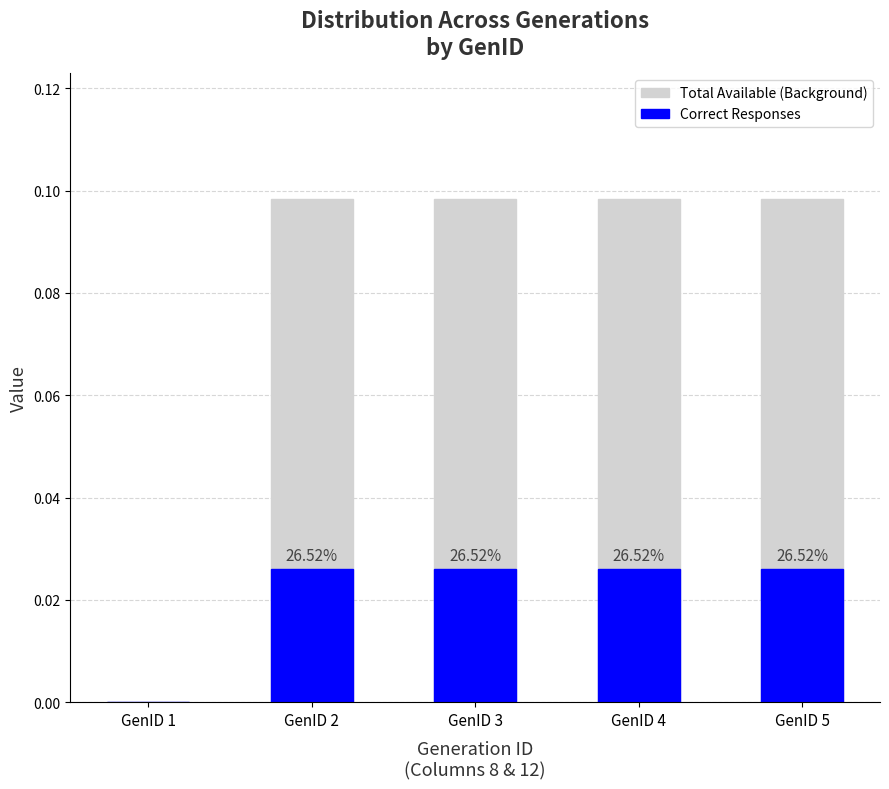

Is it true that Total Available (Background) equals -0.0 at GenID 1?

False